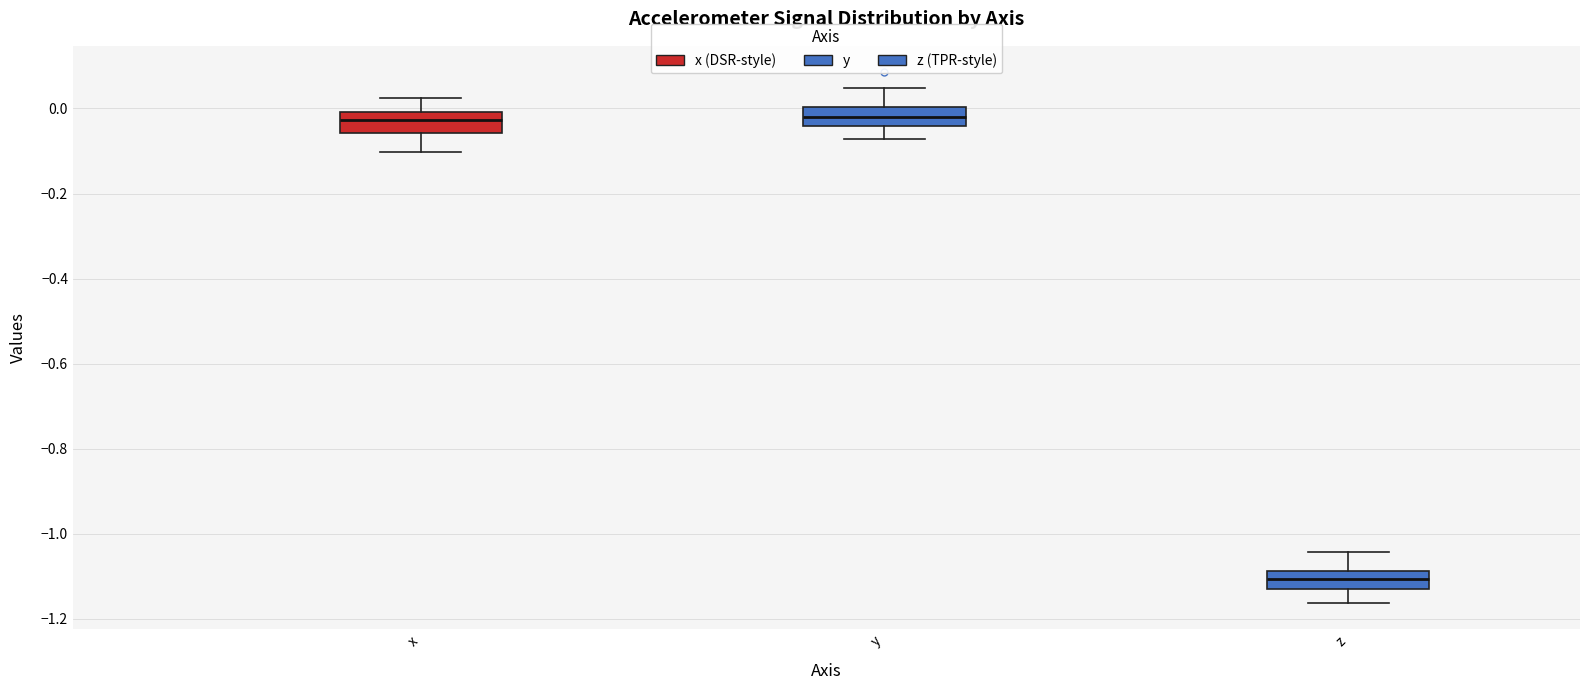

Reading left to right, read every box against the y-axis: the position of its median line, the range the box covers, and the ends of its whiskers. The values are not printed on the chart, so give them approximately, as read against the axis.

x: median -0.02, box -0.06 to 0.00, whiskers -0.10 to 0.02
y: median -0.02, box -0.04 to 0.00, whiskers -0.08 to 0.04
z: median -1.10, box -1.12 to -1.08, whiskers -1.16 to -1.04